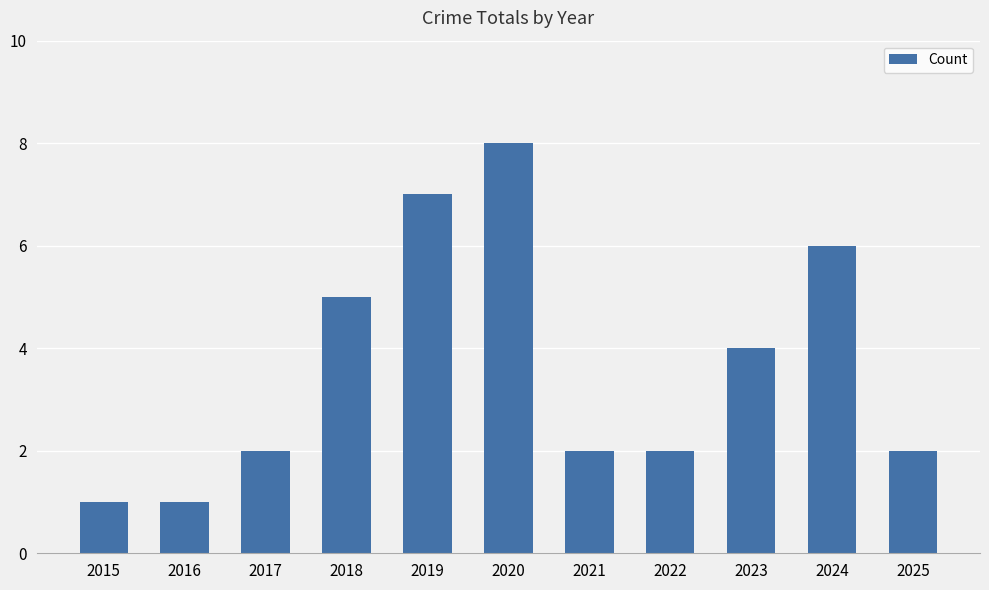

What is the difference between the maximum and minimum values?

7